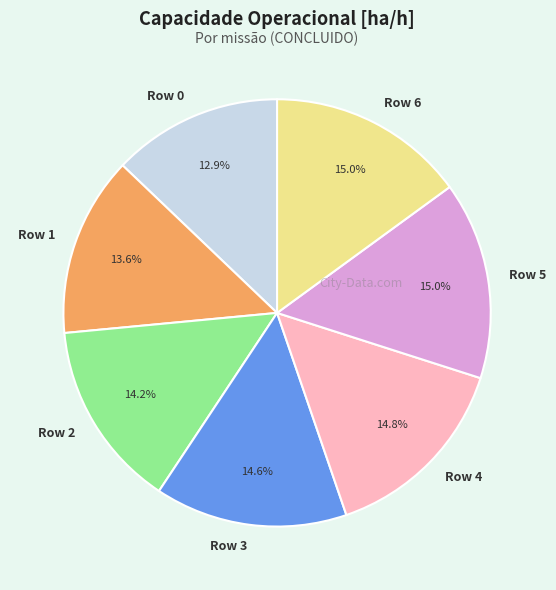

What is the smallest slice in the pie chart?

Row 0